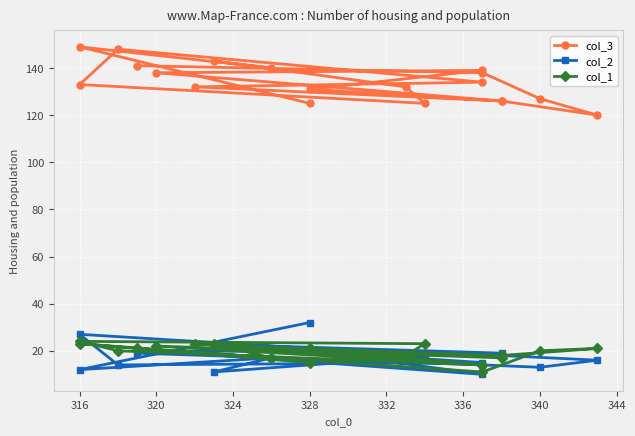

In col_2, how many points are lower than both neighbors (excluding endpoints)?

6